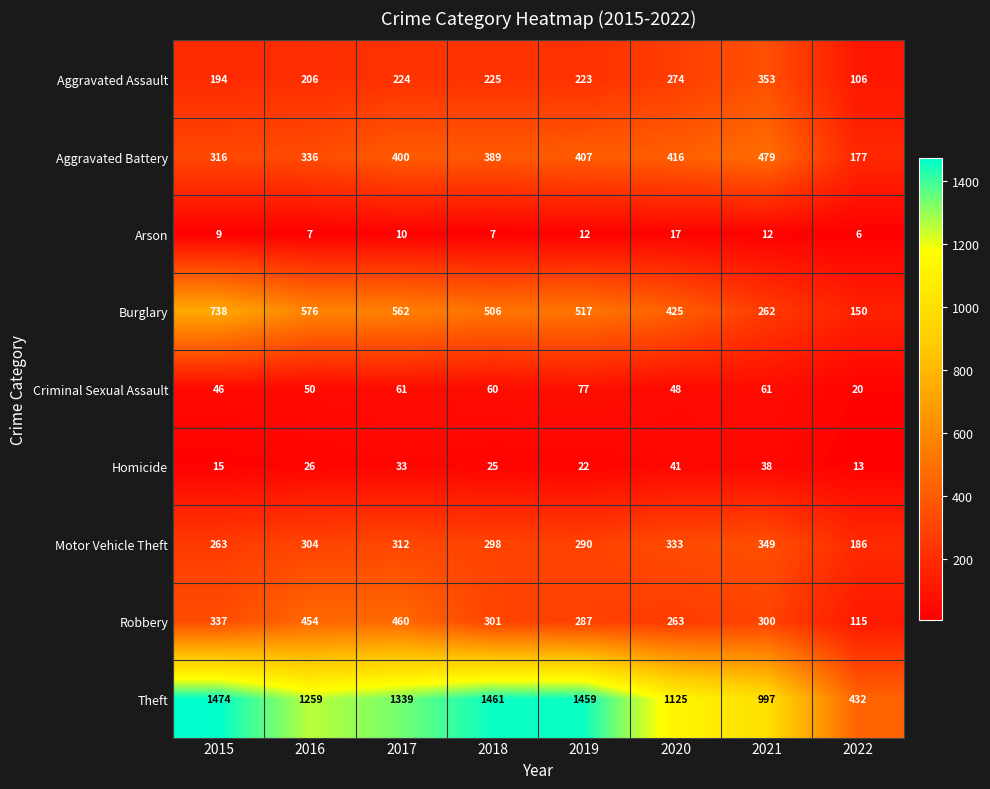

Which series has the largest total across all categories?

Theft